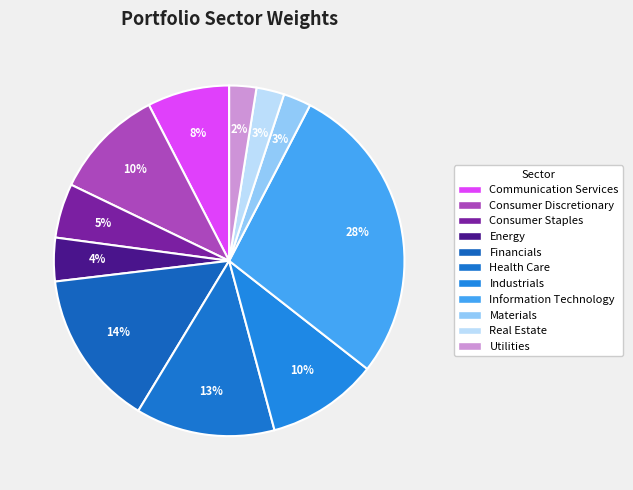

Is there any slice that represents more than half of the pie?

No